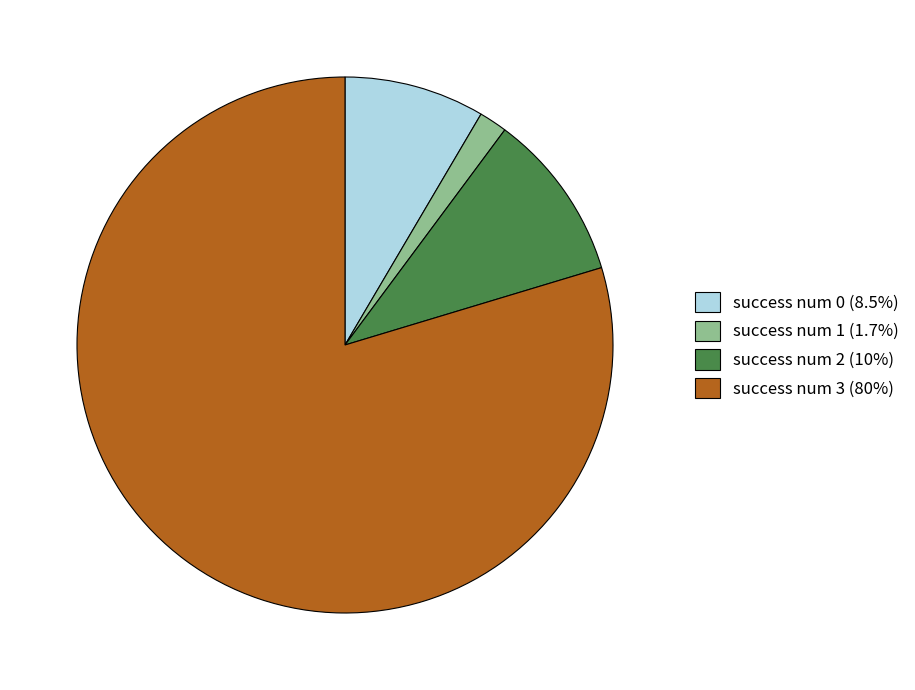

Rank the categories by value from lowest to highest.

success num 1, success num 0, success num 2, success num 3